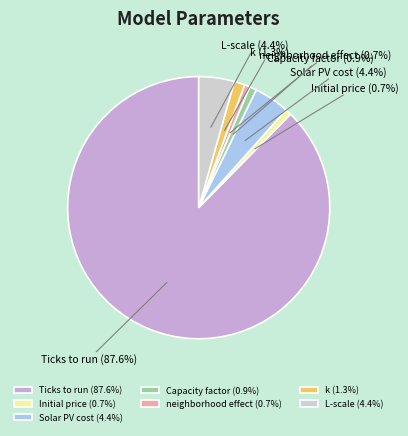

What percentage is the Initial price slice, to the nearest percent?

1%